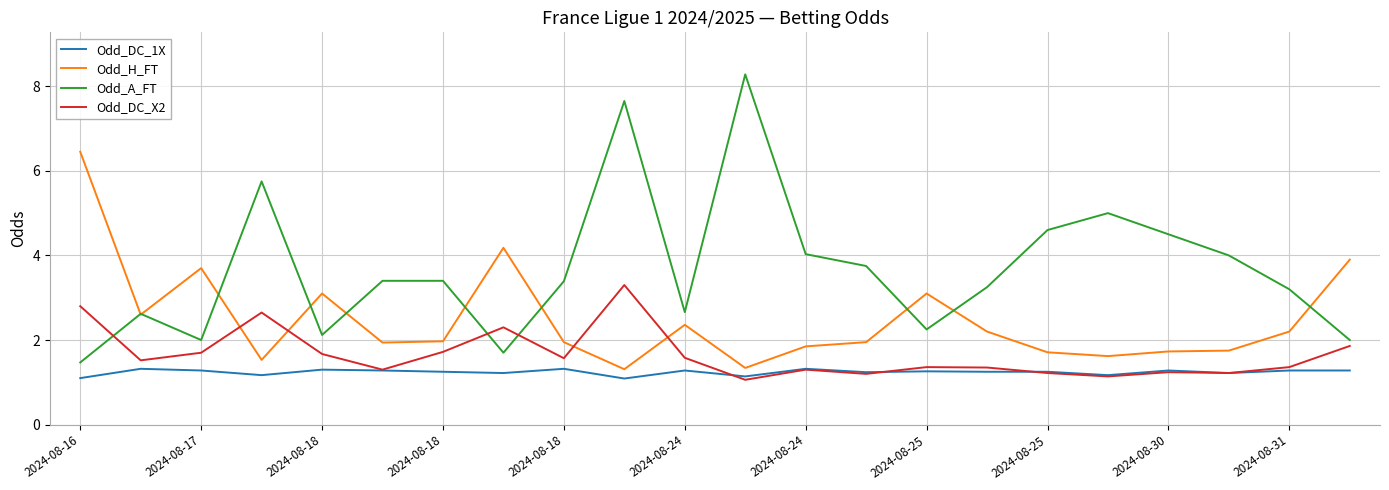

What are all the series names shown in the legend?

Odd_DC_1X, Odd_H_FT, Odd_A_FT, Odd_DC_X2